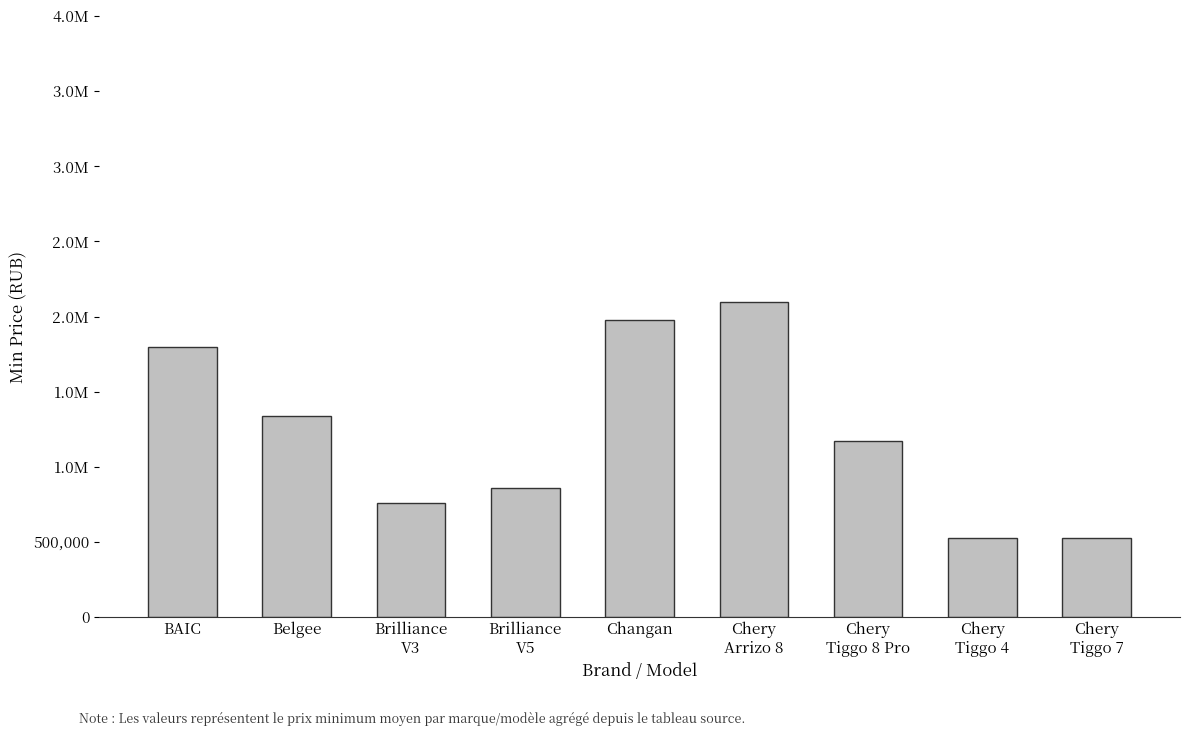

What is the minimum value shown in the chart?

524900